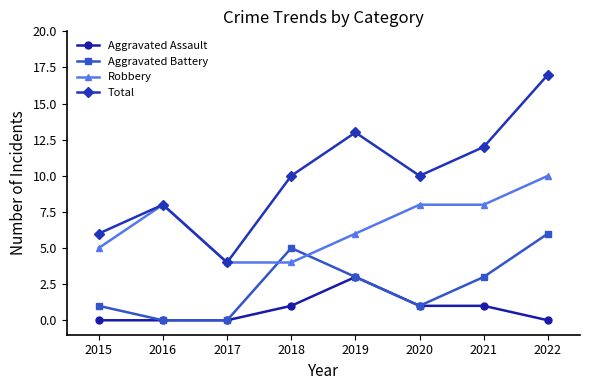

What is the sum of the Total values at 2021 and 2018?

22